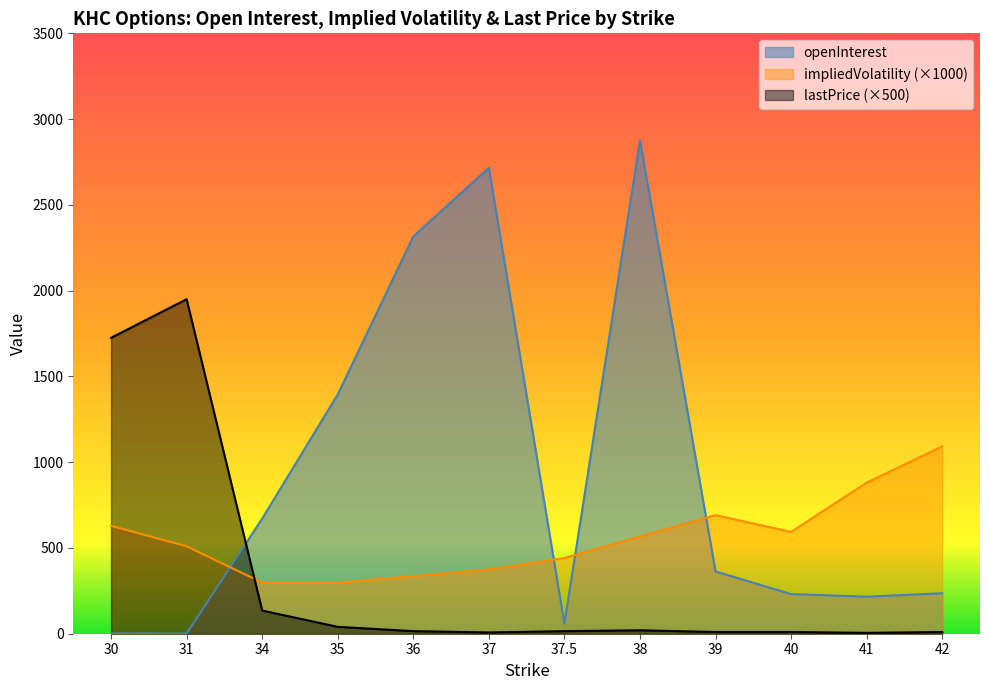

Reading left to right, what are all the values shown in this chart?

openInterest: 30=2.0	31=1.0	34=671.0	35=1395.0	36=2316.0	37=2716.0	37.5=59.0	38=2876.0	39=363.0	40=231.0	41=216.0	42=236.0
impliedVolatility: 30=628.9	31=509.8	34=297.9	35=296.9	36=335.9	37=375.0	37.5=441.4	38=566.4	39=691.4	40=593.8	41=880.9	42=1091.8
lastPrice: 30=1725.0	31=1950.0	34=135.0	35=40.0	36=15.0	37=7.5	37.5=15.0	38=20.0	39=10.0	40=10.0	41=5.0	42=10.0